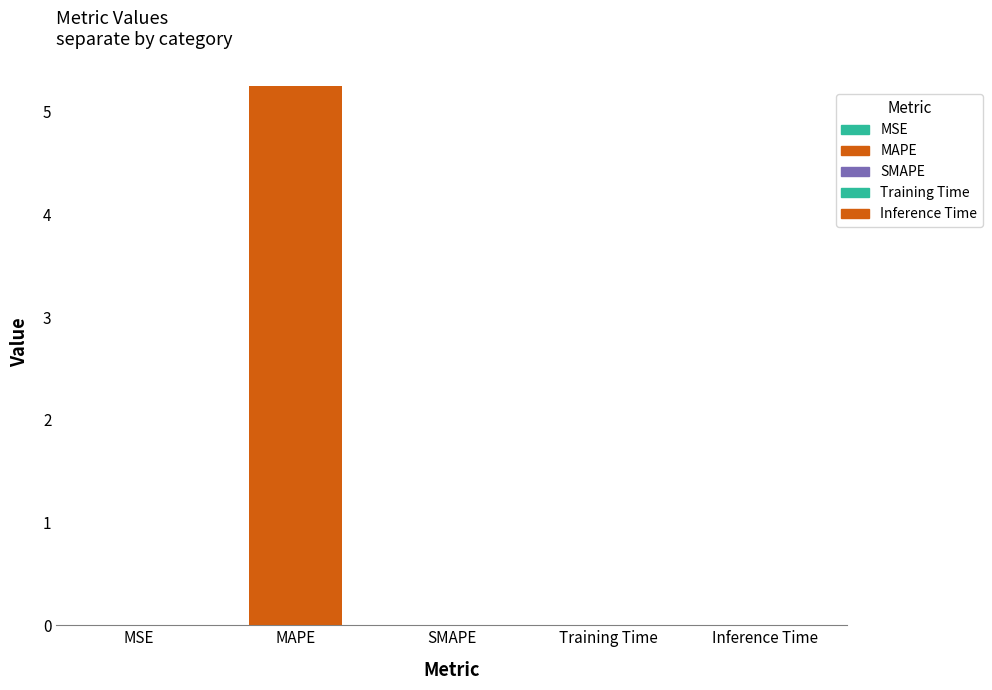

Count the number of data series in this chart.

1